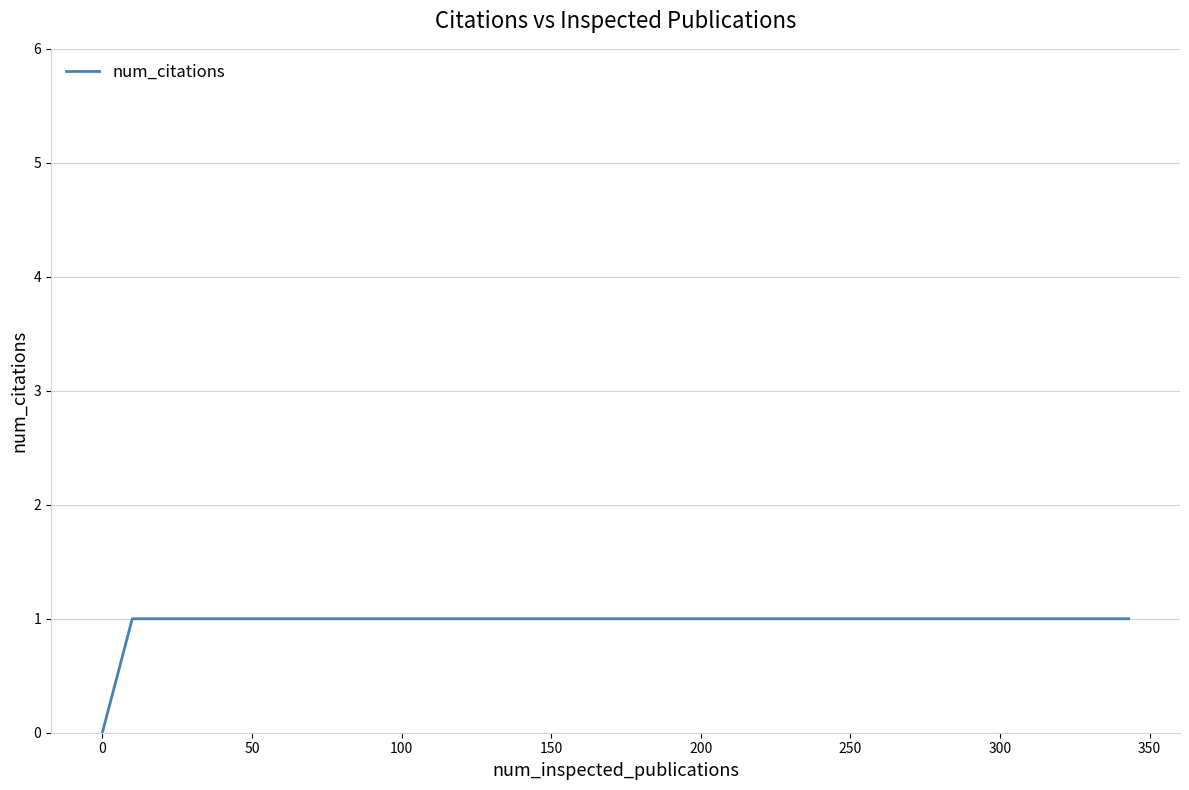

Does the chart display data point markers on the line(s)?

No